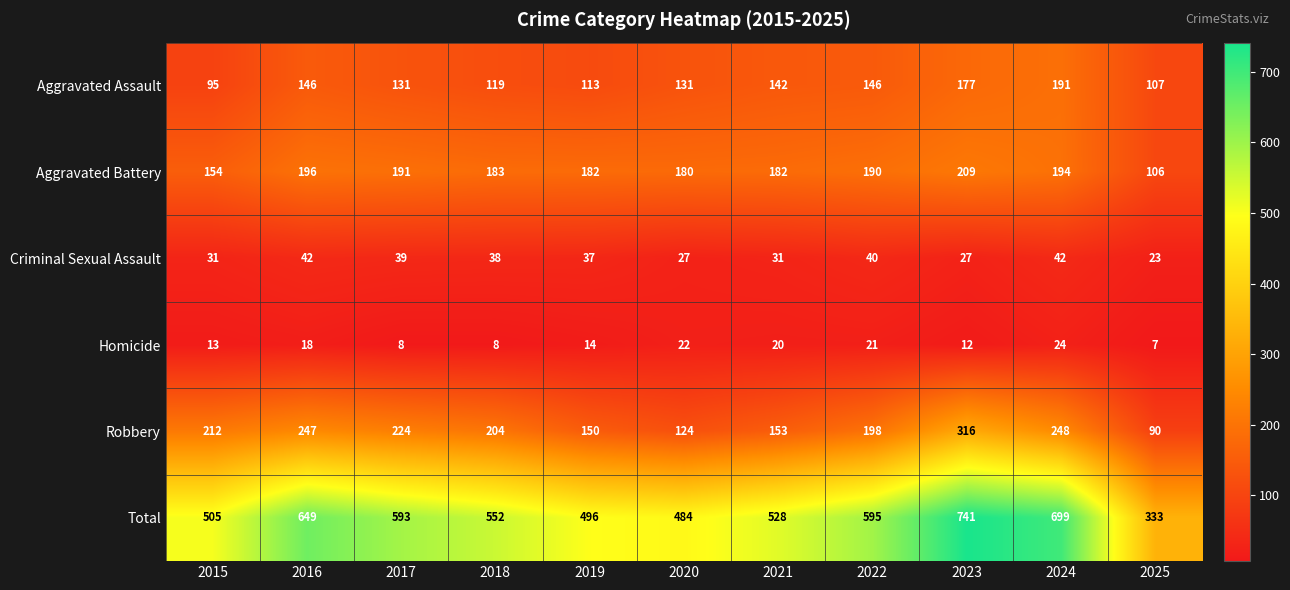

How many data points in Homicide are less than 14?

5